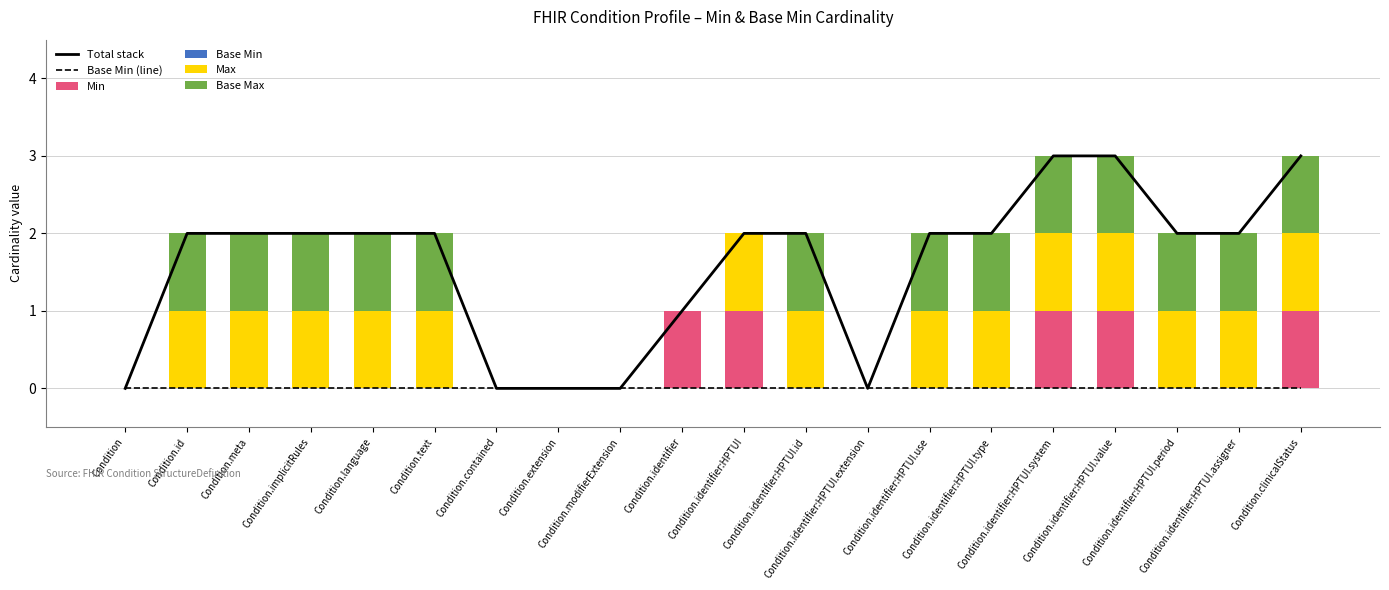

What is the difference between the second highest and second lowest values in the Min series?

1